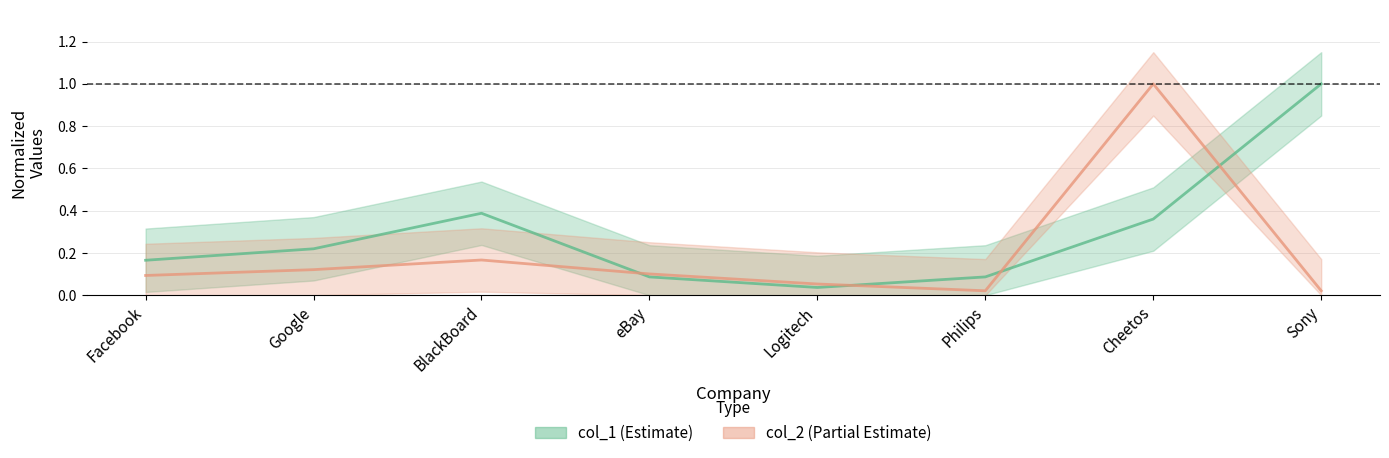

How many distinct data groups are displayed?

2